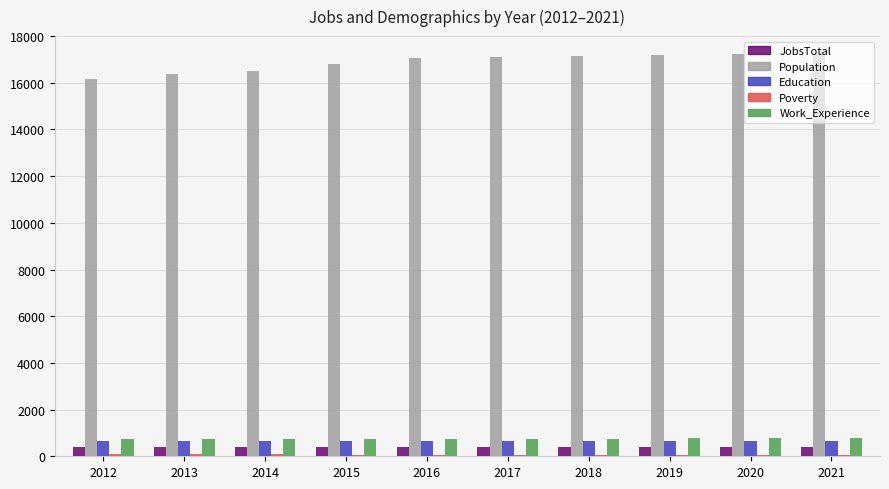

Which series has the largest range (max minus min)?

Population